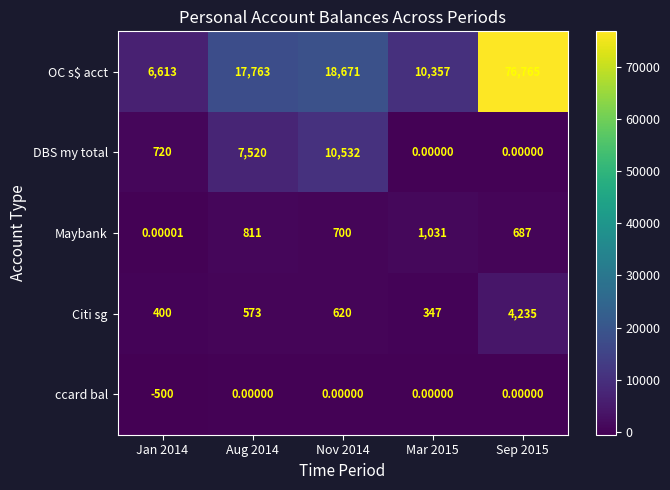

Rank the series by their maximum value, from highest to lowest.

OC s$ acct, DBS my total, Citi sg, Maybank, ccard bal